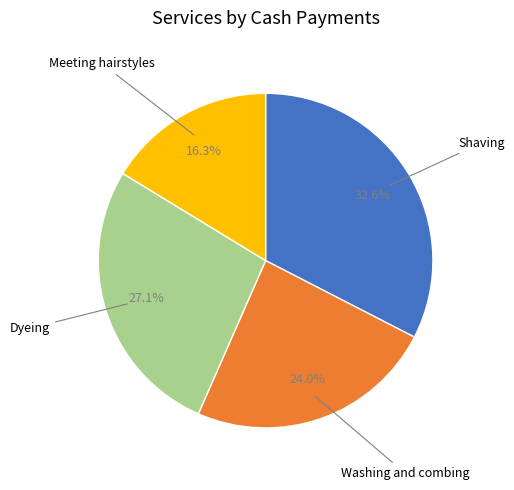

Is there a majority slice in this chart?

No